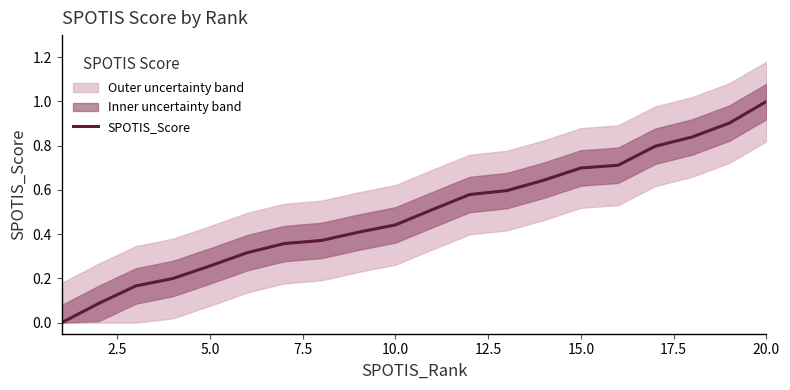

True or false: SPOTIS_Score has a value of 0.4 at 15.0.

False